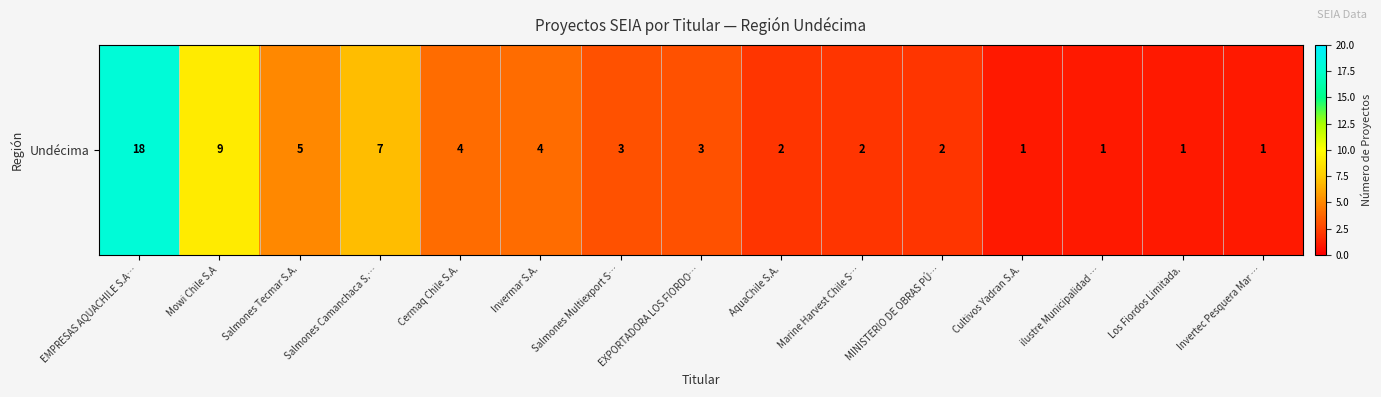

Reading left to right, transcribe all the data shown in this chart.

EMPRESAS AQUACHILE S.A…=18	Mowi Chile S.A=9	Salmones Tecmar S.A.=5	Salmones Camanchaca S.…=7	Cermaq Chile S.A.=4	Invermar S.A.=4	Salmones Multiexport S…=3	EXPORTADORA LOS FIORDO…=3	AquaChile S.A.=2	Marine Harvest Chile S…=2	MINISTERIO DE OBRAS PÚ…=2	Cultivos Yadran S.A.=1	ilustre Municipalidad …=1	Los Fiordos Limitada.=1	Invertec Pesquera Mar …=1